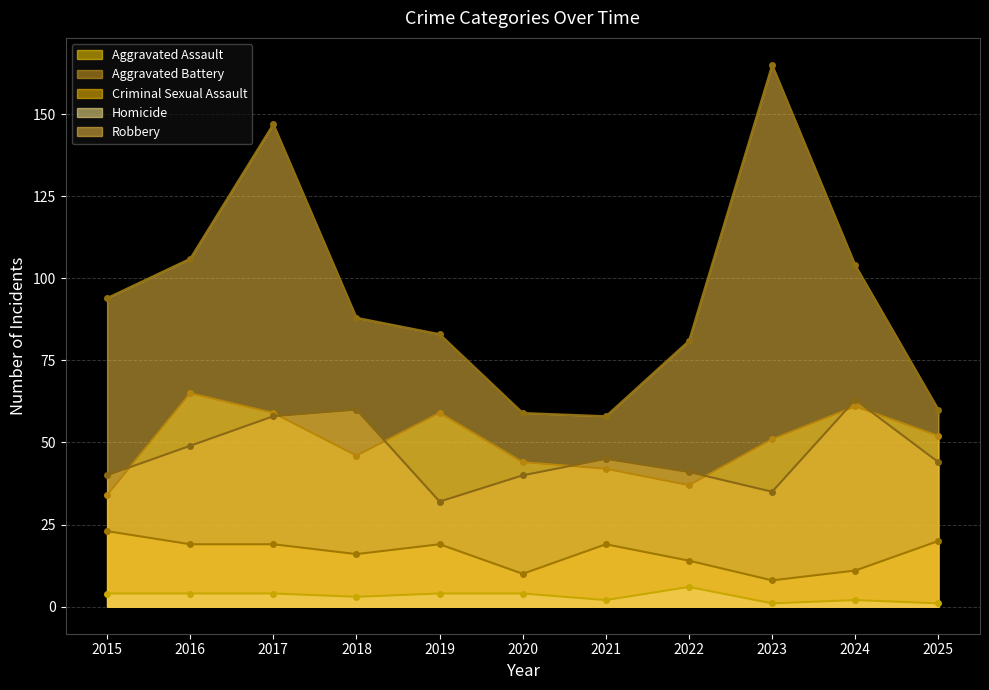

True or false: Homicide and Aggravated Battery intersect in this chart.

False